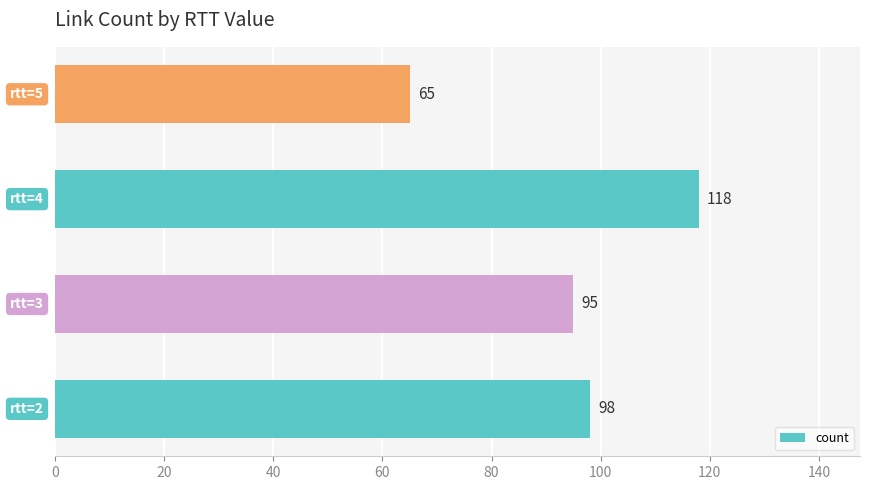

Reading bottom to top, list all the values displayed in this chart.

98	95	118	65